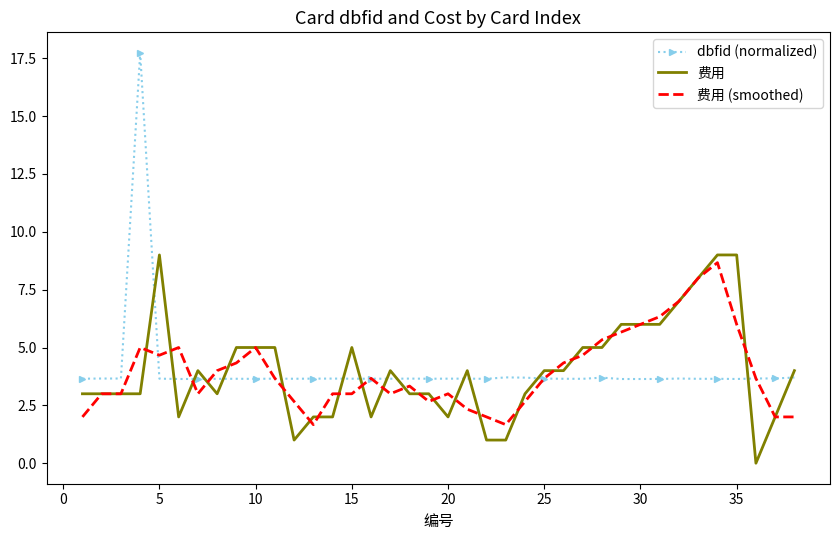

Which series has the widest spread of values?

dbfid (normalized)